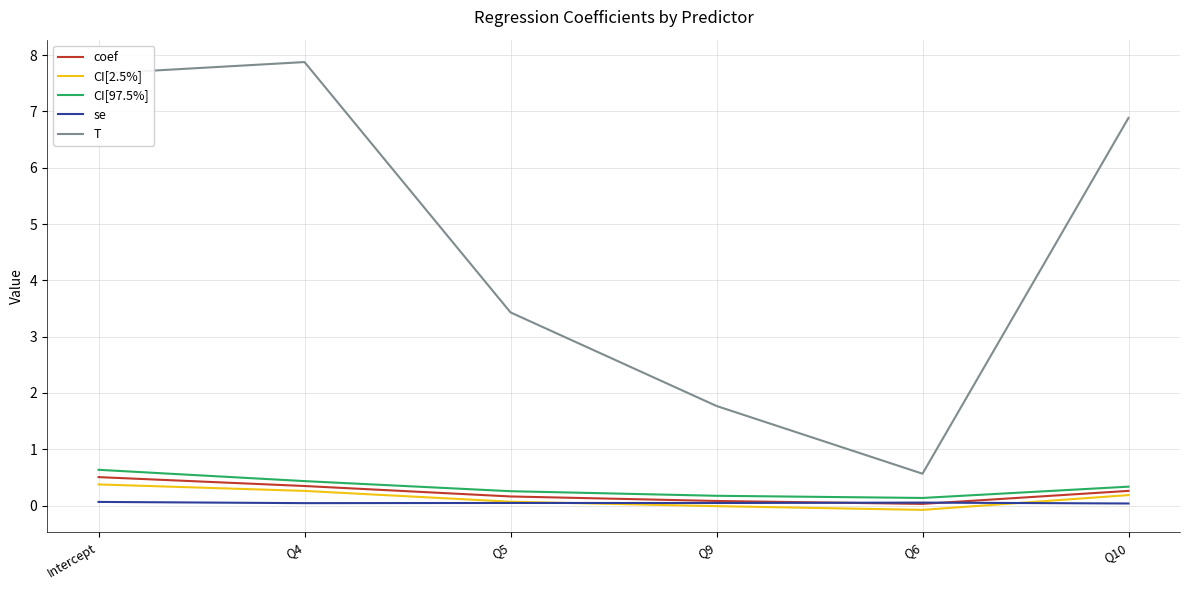

Which series has the largest total across all categories?

T